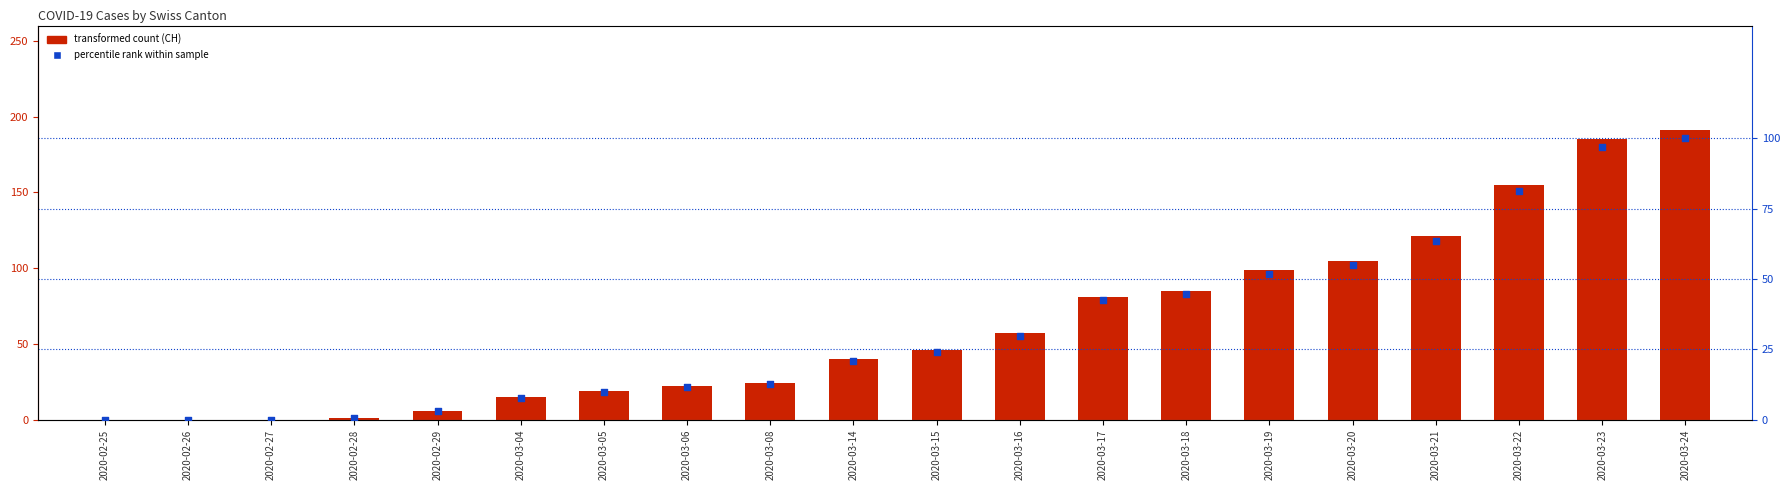

Is the value of percentile rank within sample at 2020-03-22 greater than the value of CH (transformed count) at 2020-03-24?

No